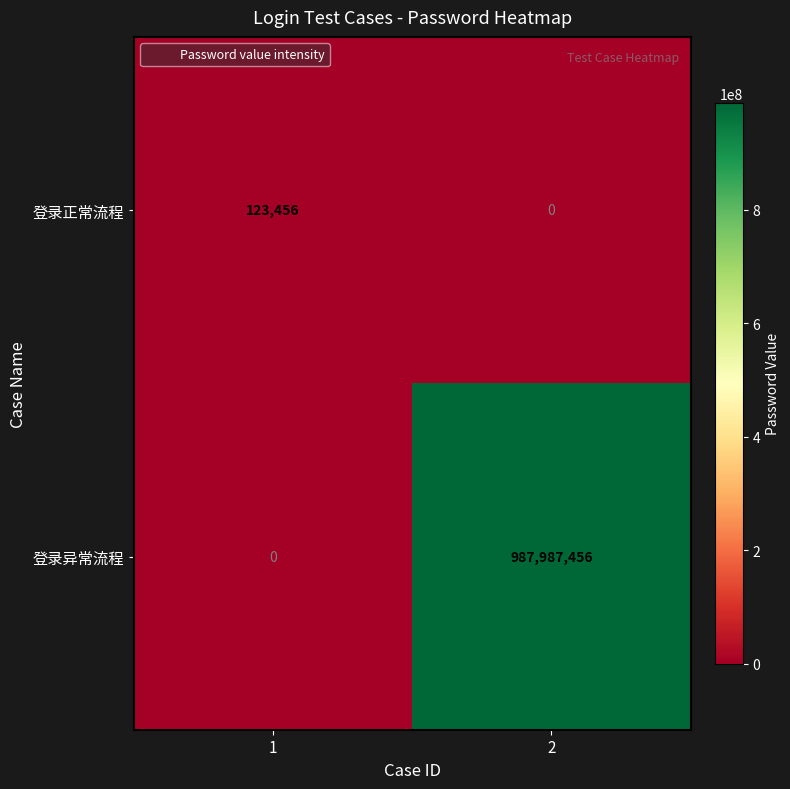

Which series has the widest spread of values?

登录异常流程